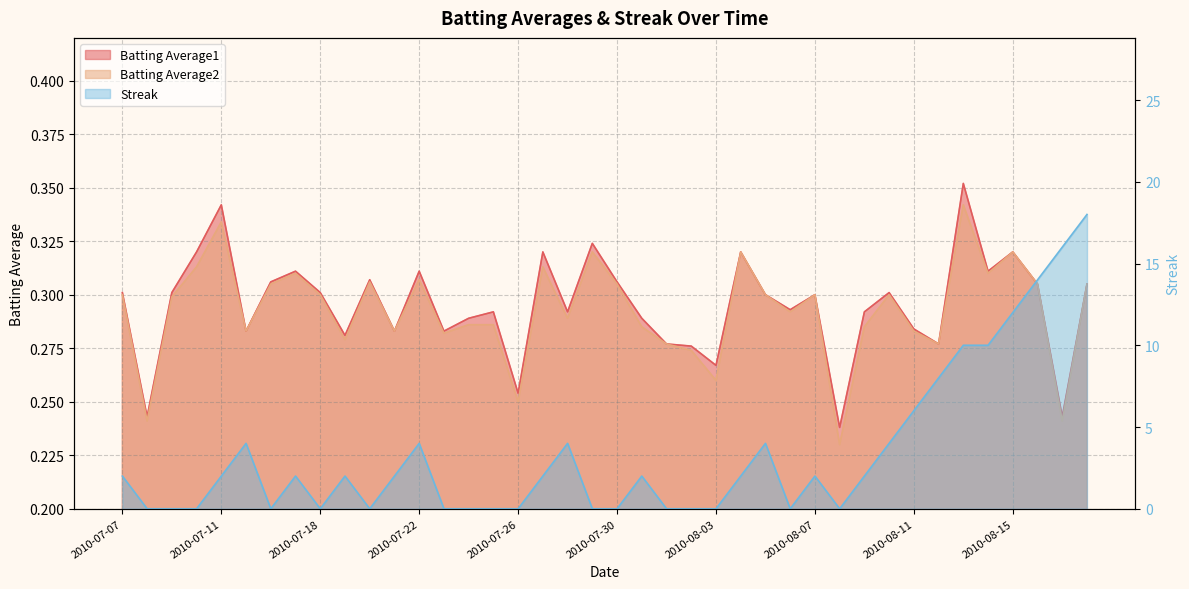

The value of Batting Average2 at 2010-07-29 is 0.3. True or false?

True